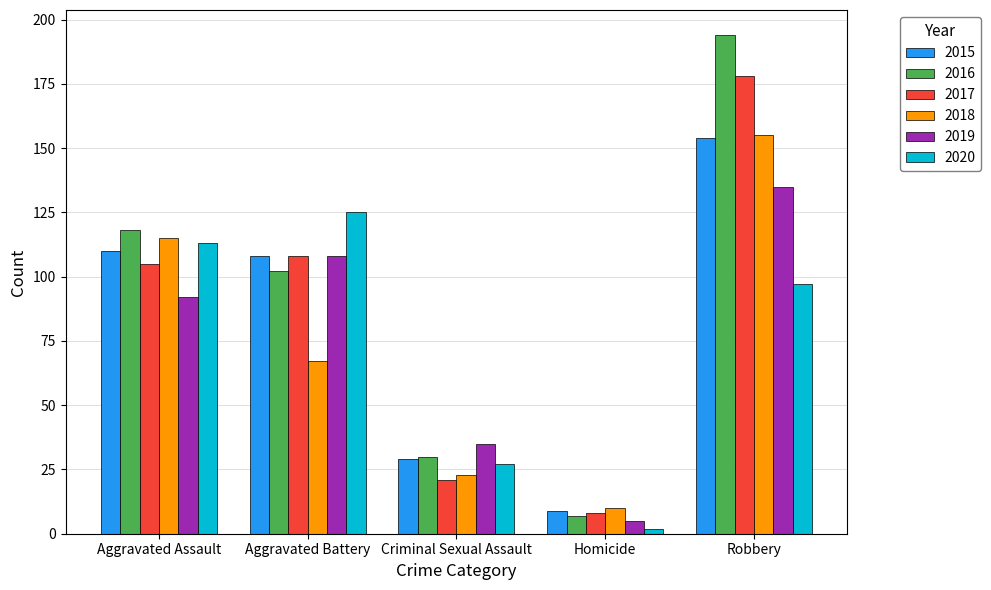

What is the sum of all 2020 values?

364